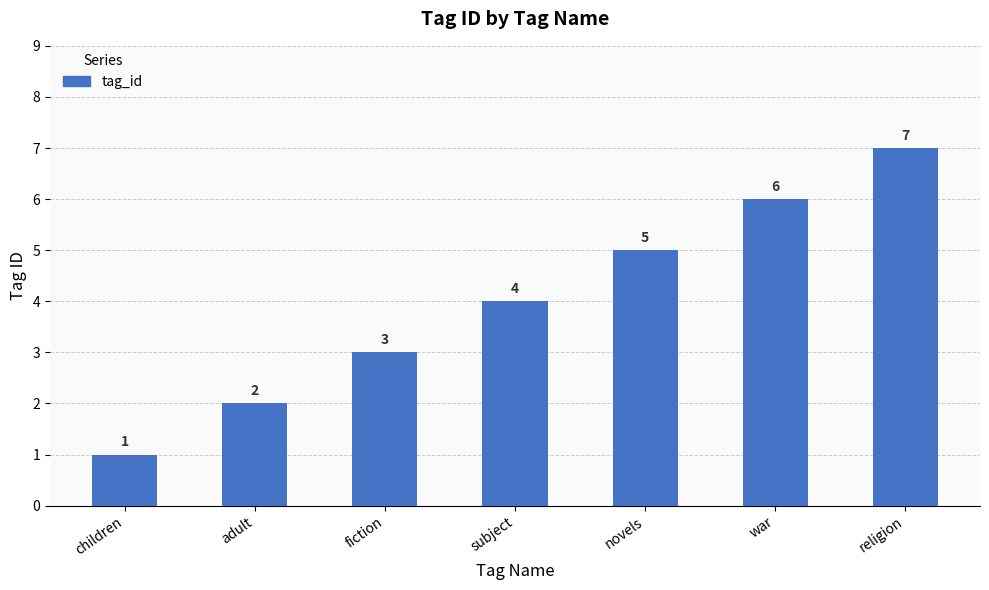

What position from the left is fiction?

3